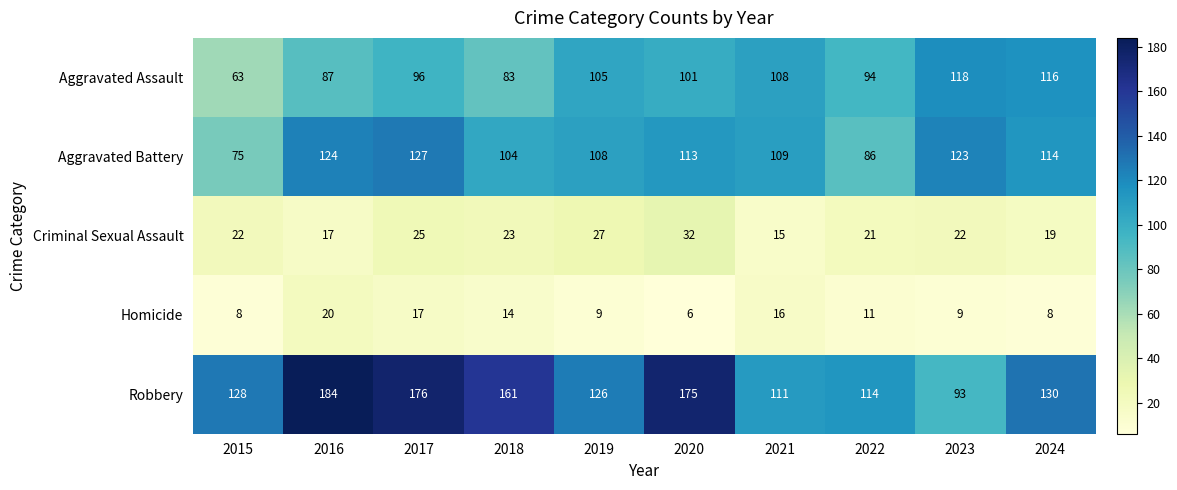

At 2024, list the series in order from smallest to largest.

Homicide, Criminal Sexual Assault, Aggravated Battery, Aggravated Assault, Robbery